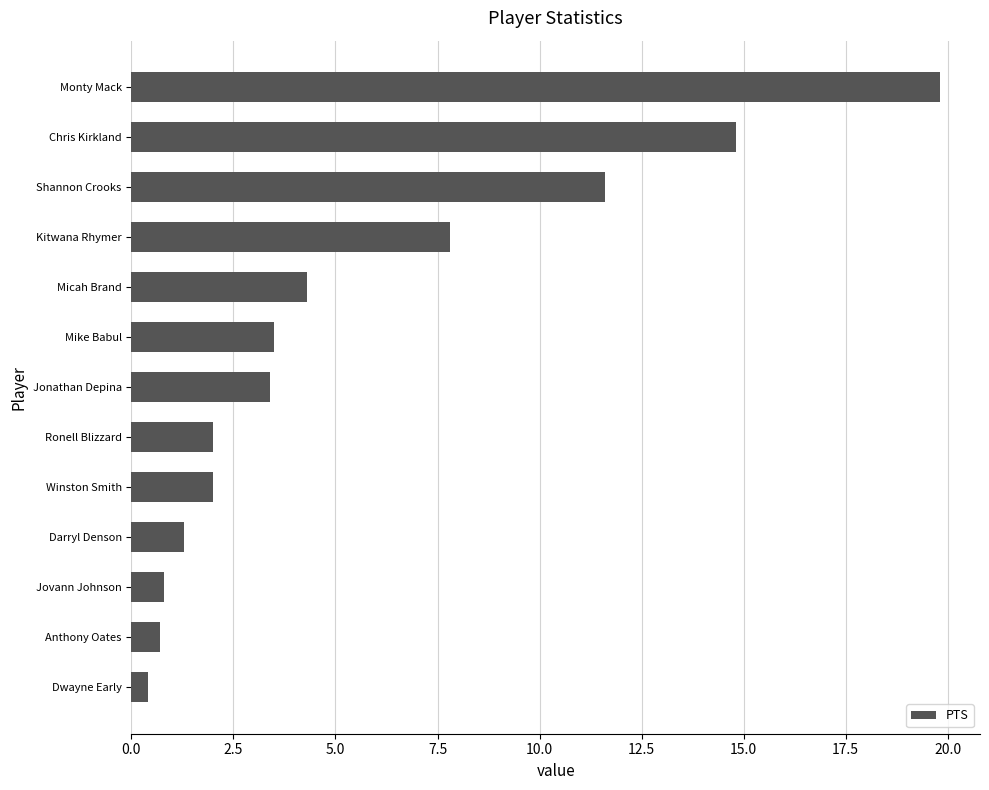

What is the smallest value displayed?

0.4